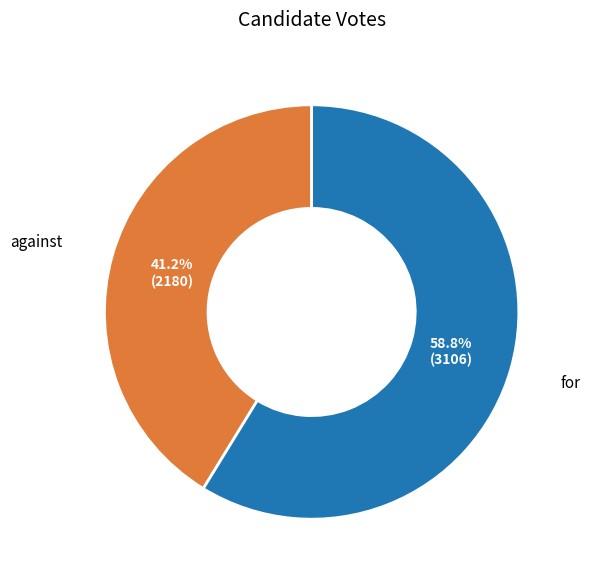

Does any single category account for the majority?

Yes